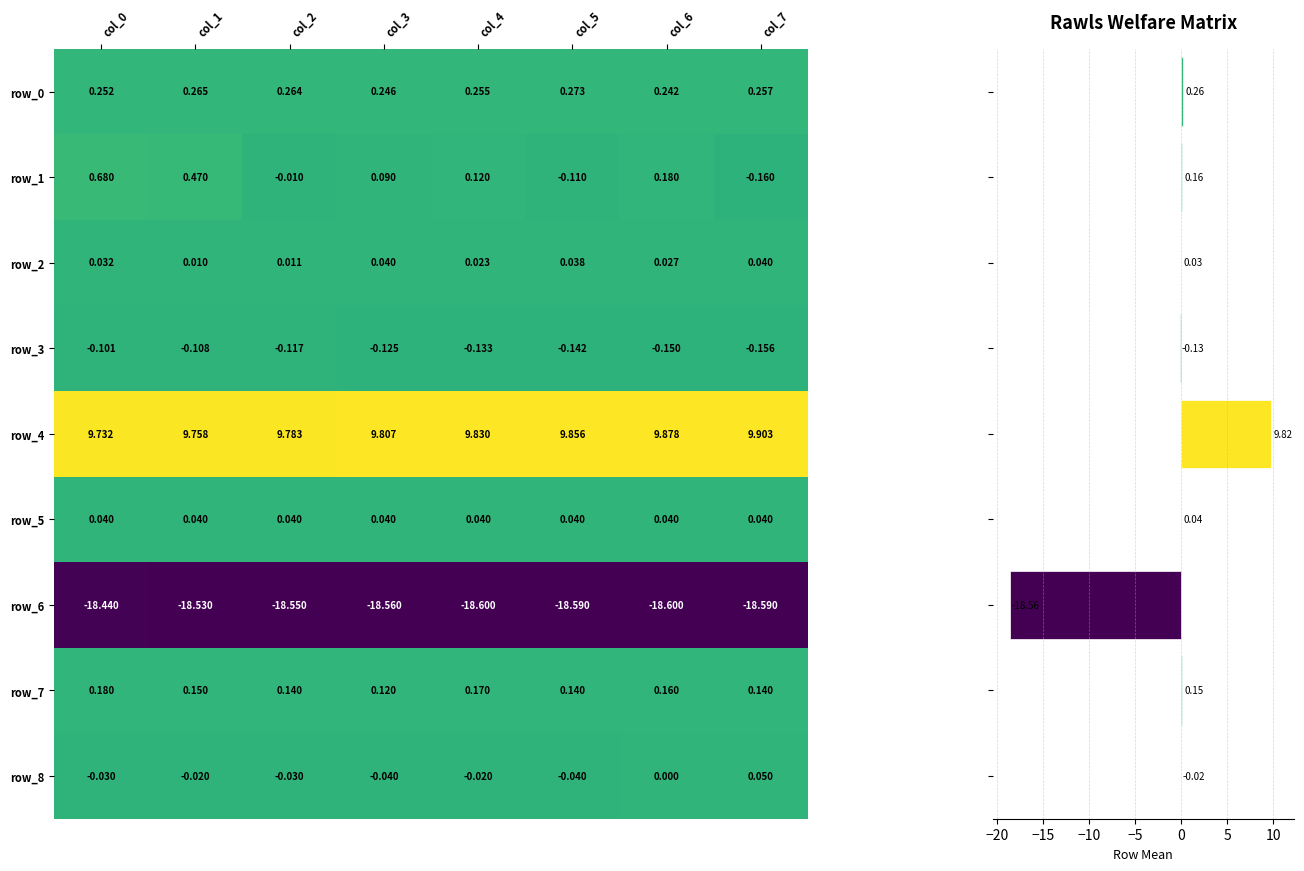

What is the spread (max minus min) of values at col_0?

28.2